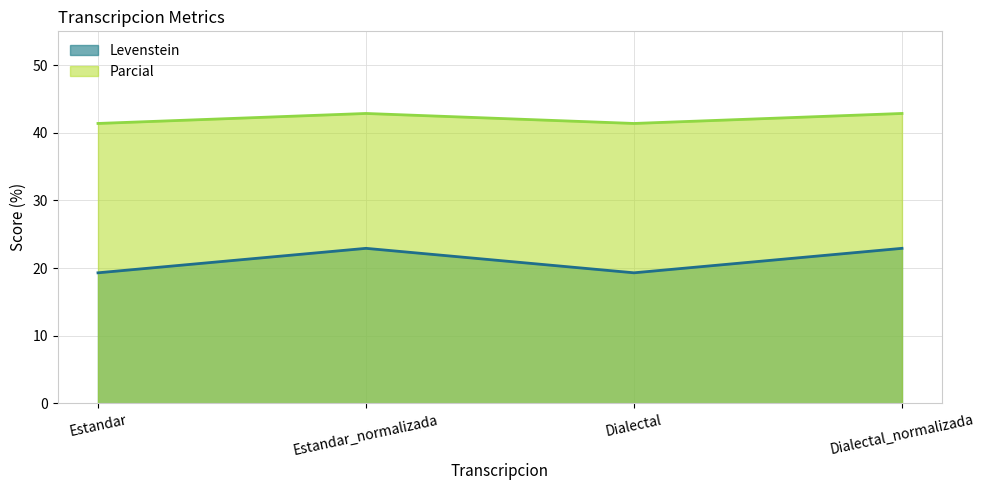

What is the sum of all Levenstein values?

84.4